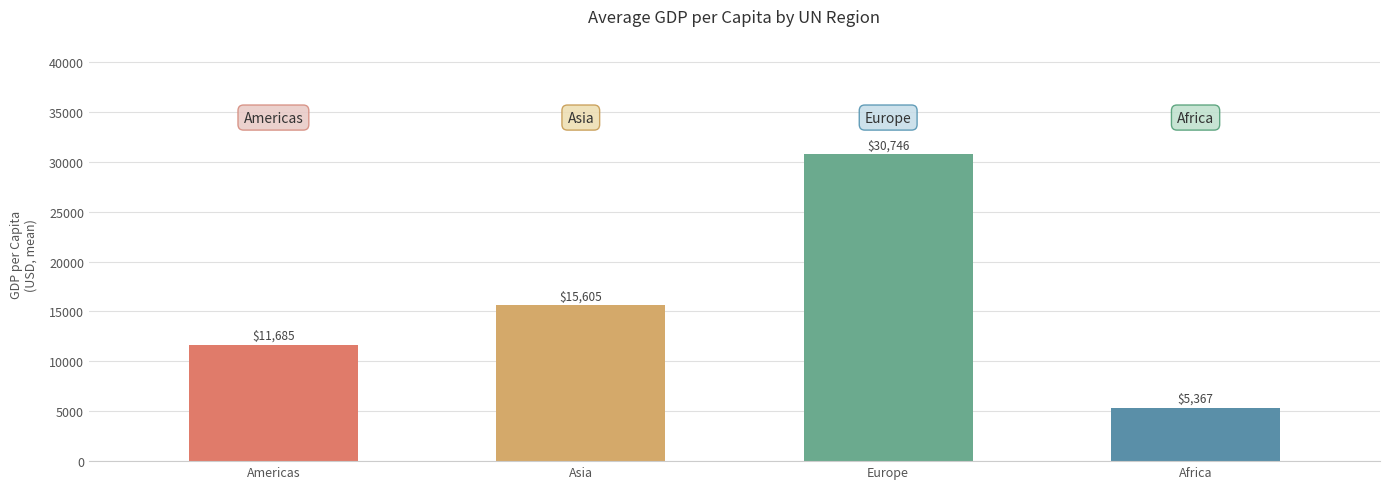

Approximately how many times larger is the value at Europe compared to Africa?

5.7